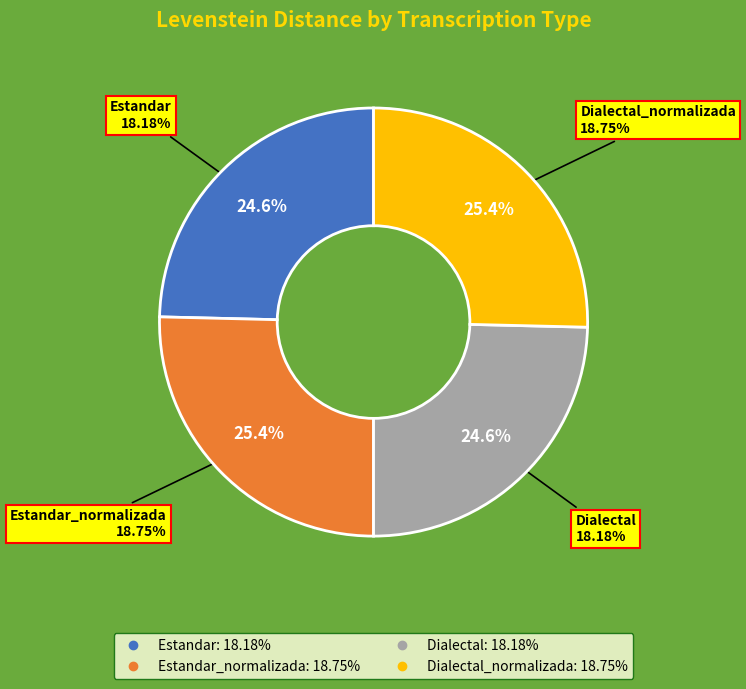

Which has a higher value, Dialectal or Estandar_normalizada?

Estandar_normalizada